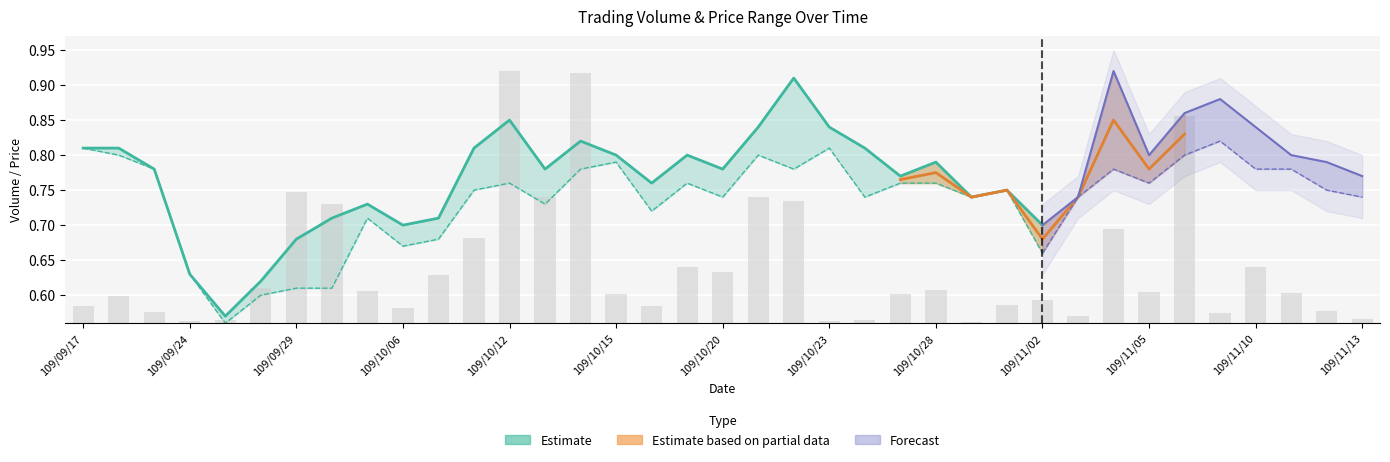

What is the difference between the maximum and minimum values?

0.4